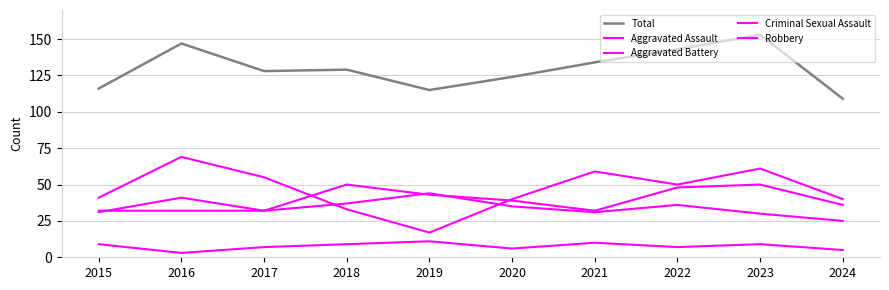

Does the chart have visible grid lines?

Yes